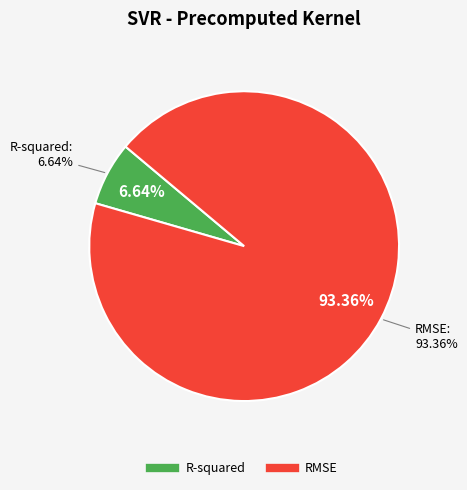

Which slice is the smallest?

R-squared